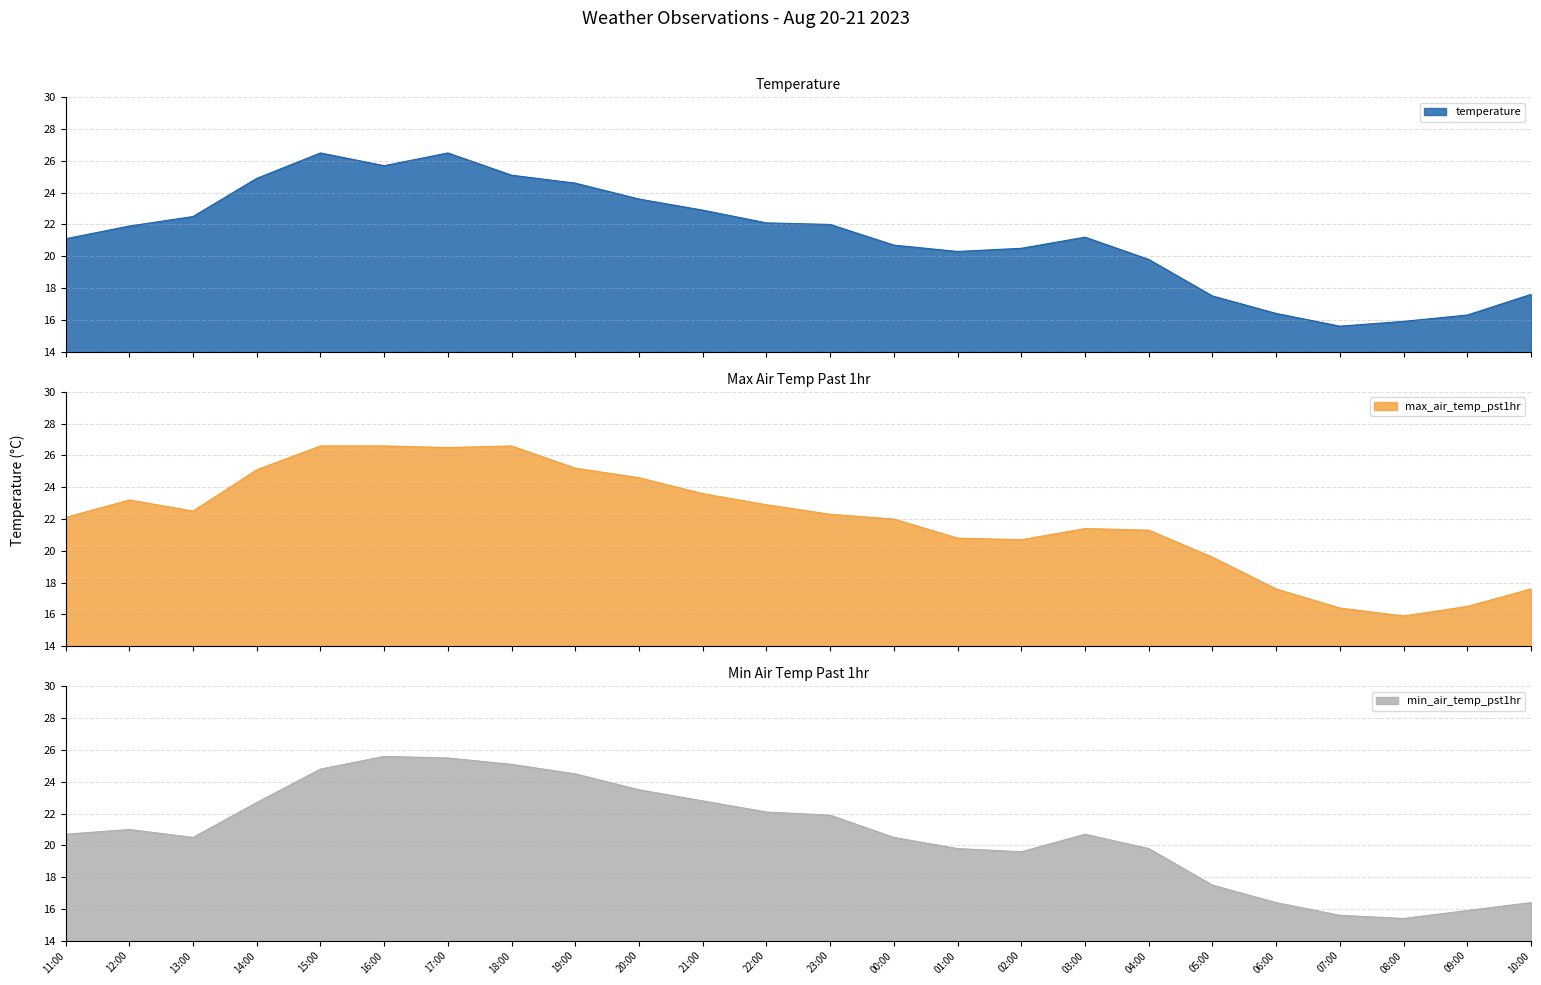

Where is the first local minimum for temperature?

16:00